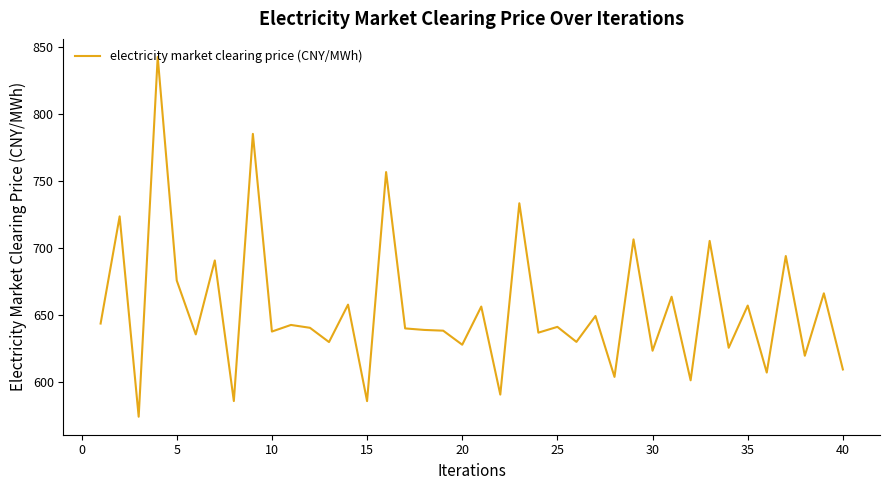

What is the difference between the maximum and minimum values?

268.6